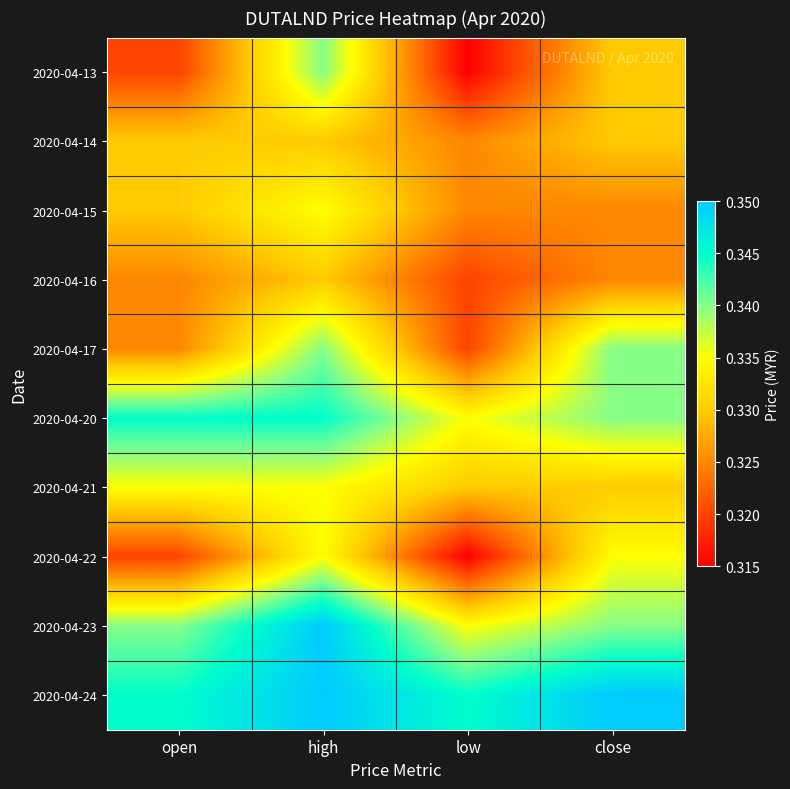

Reading left to right, extract all data points from this chart.

2020-04-13: open=0.3	high=0.3	low=0.3	close=0.3
2020-04-14: open=0.3	high=0.3	low=0.3	close=0.3
2020-04-15: open=0.3	high=0.3	low=0.3	close=0.3
2020-04-16: open=0.3	high=0.3	low=0.3	close=0.3
2020-04-17: open=0.3	high=0.3	low=0.3	close=0.3
2020-04-20: open=0.3	high=0.3	low=0.3	close=0.3
2020-04-21: open=0.3	high=0.3	low=0.3	close=0.3
2020-04-22: open=0.3	high=0.3	low=0.3	close=0.3
2020-04-23: open=0.3	high=0.3	low=0.3	close=0.3
2020-04-24: open=0.3	high=0.3	low=0.3	close=0.3